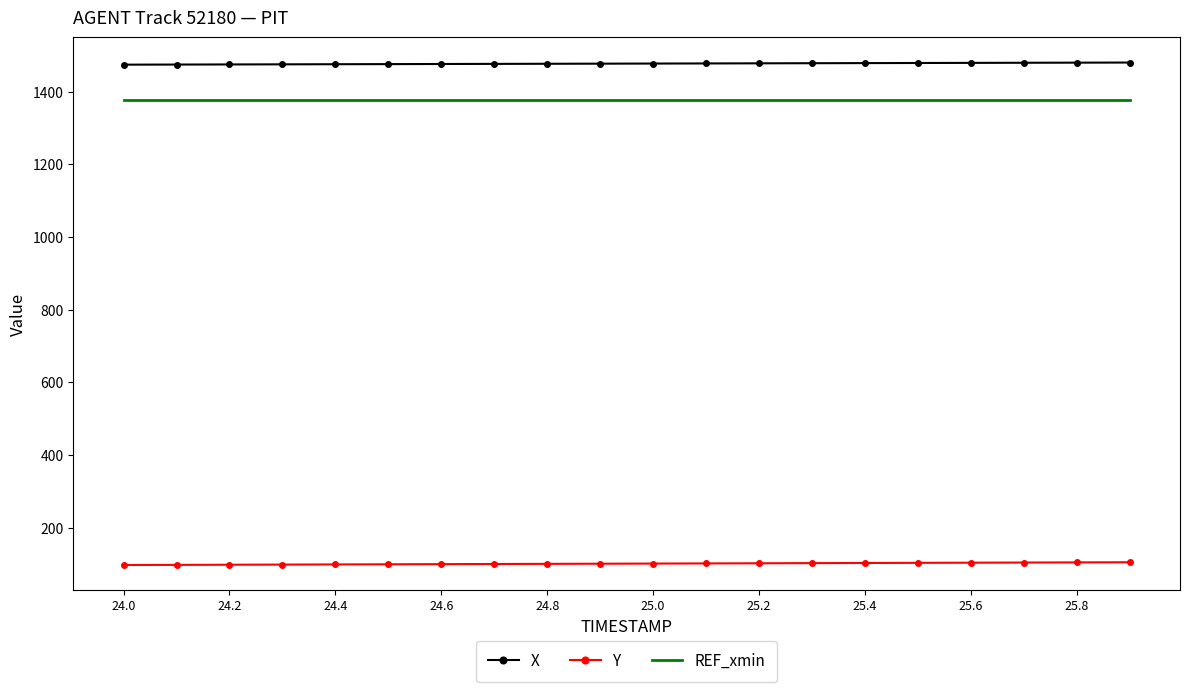

What is the average value of the X series?

1477.3